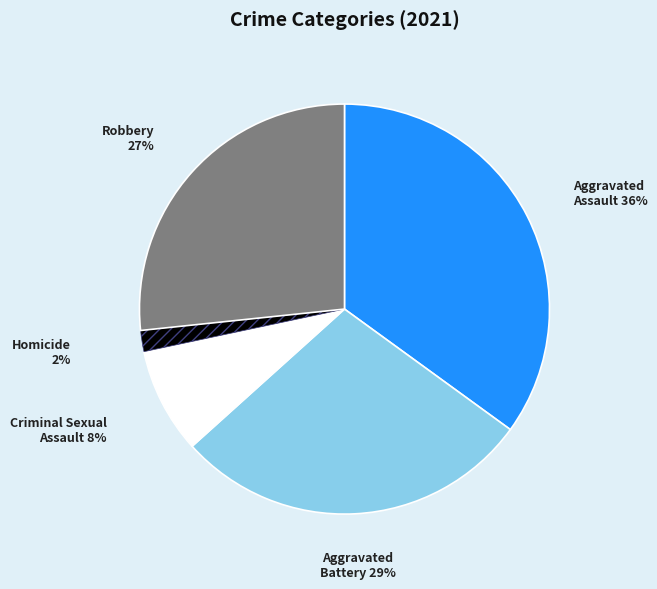

What is the largest slice in the pie chart?

Aggravated Assault